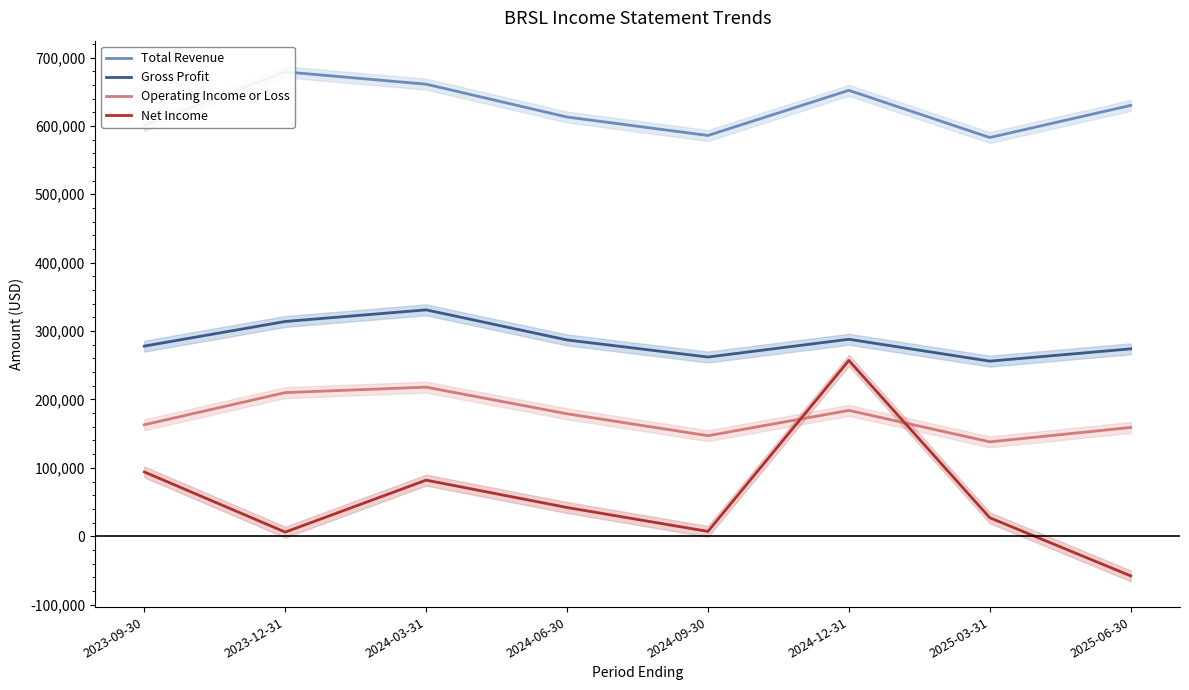

True or false: Gross Profit and Net Income cross at least once.

False